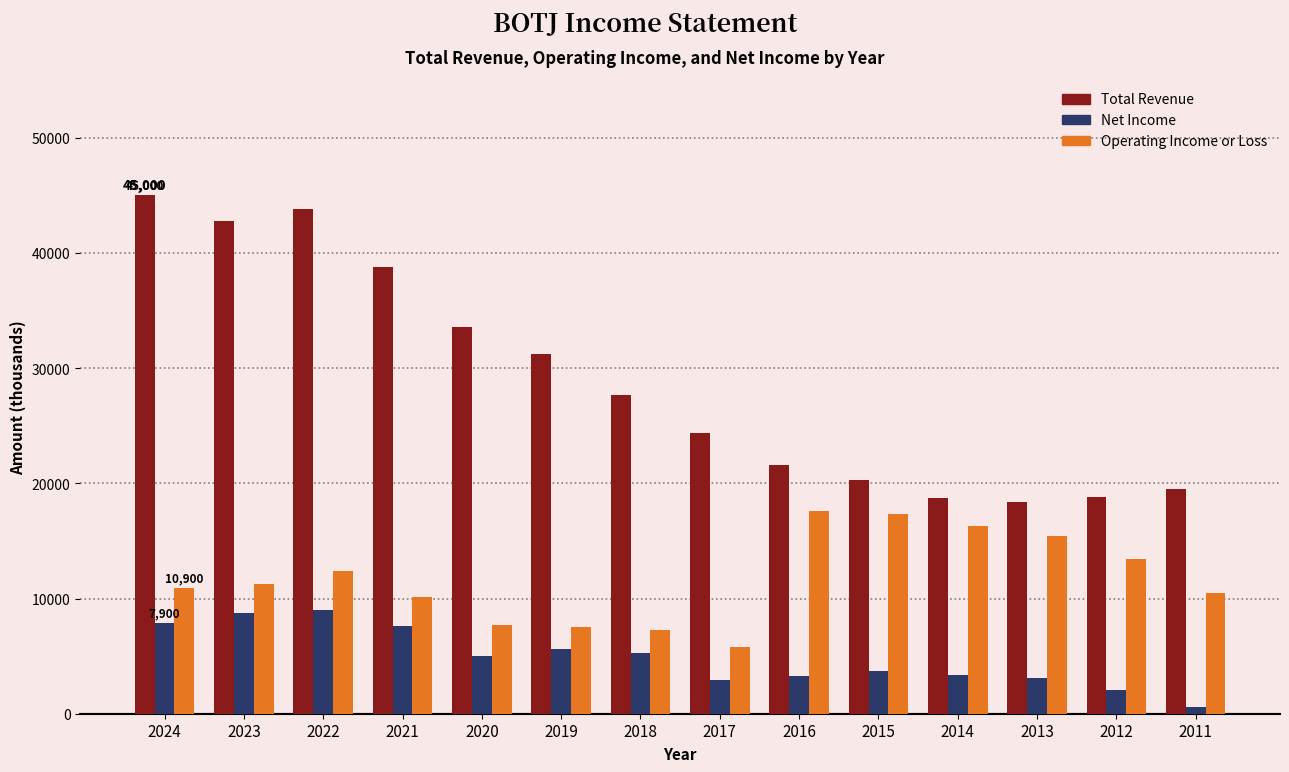

Read the Net Income value at 2019, to the nearest 100.

5600